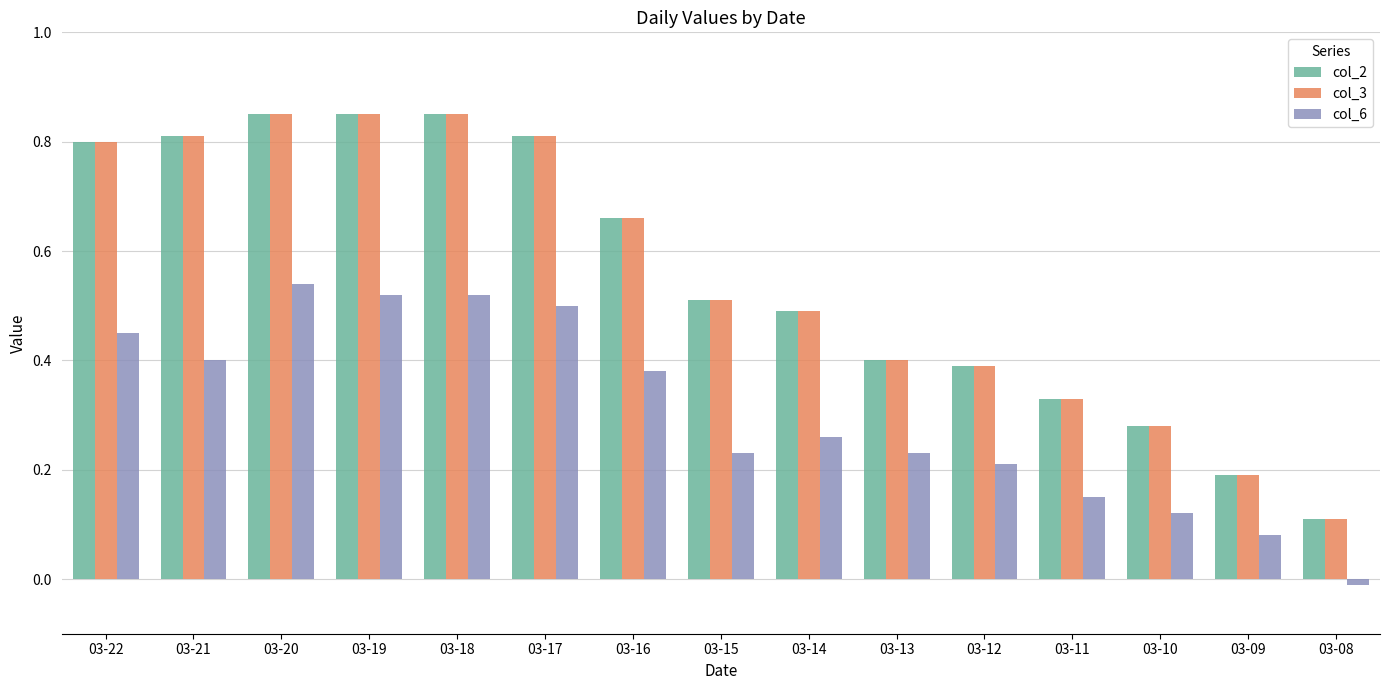

Is the value of col_6 at 03-12 greater than the value of col_3 at 03-14?

No